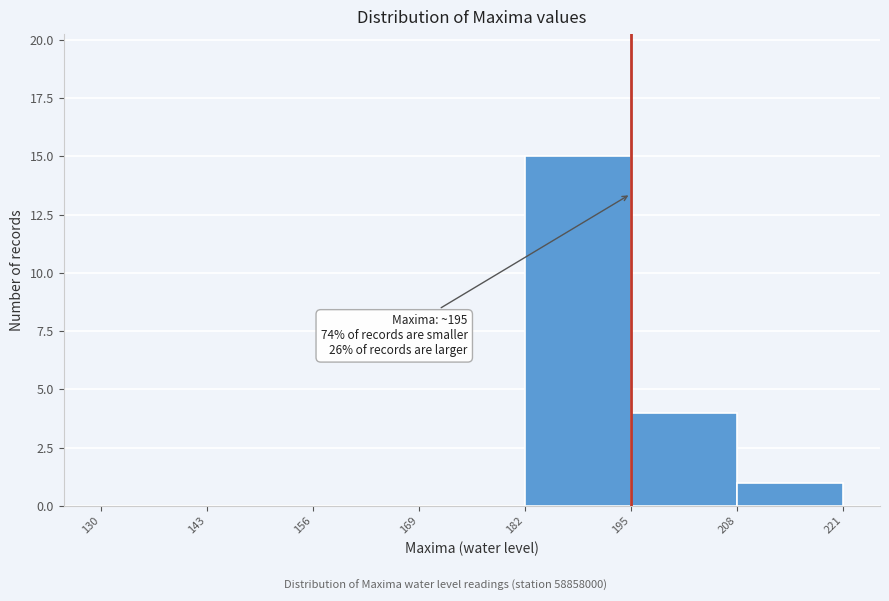

Which range on the x-axis has the tallest bar?

182 to 195